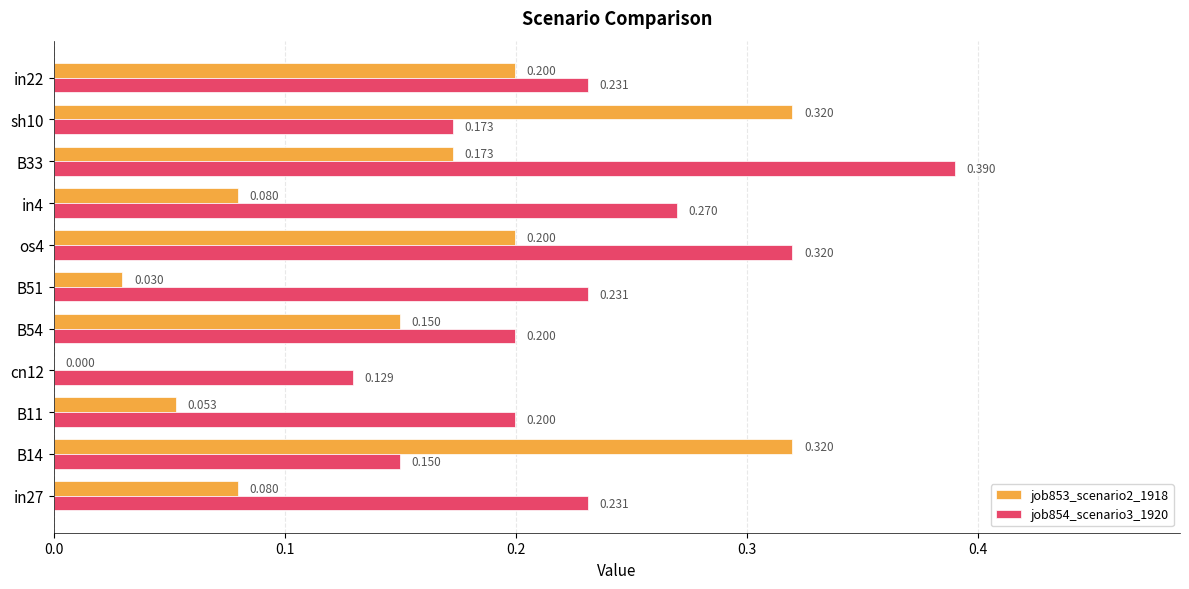

Is the value of job853_scenario2_1918 at B51 greater than the value of job854_scenario3_1920 at in27?

No